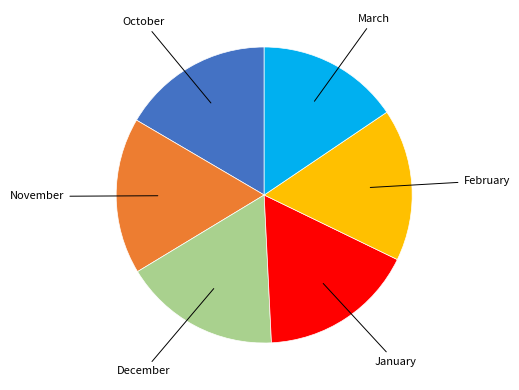

Does any single category account for the majority?

No